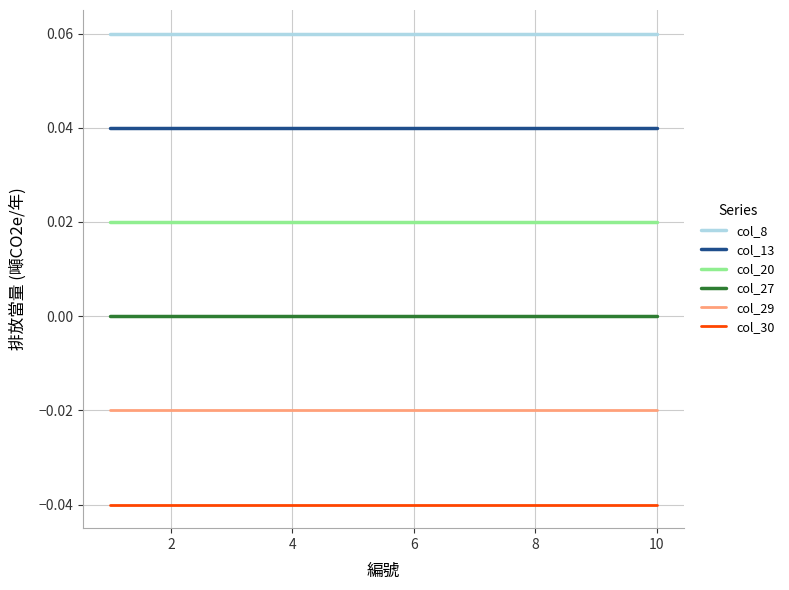

Which series has the largest total across all categories?

col_8